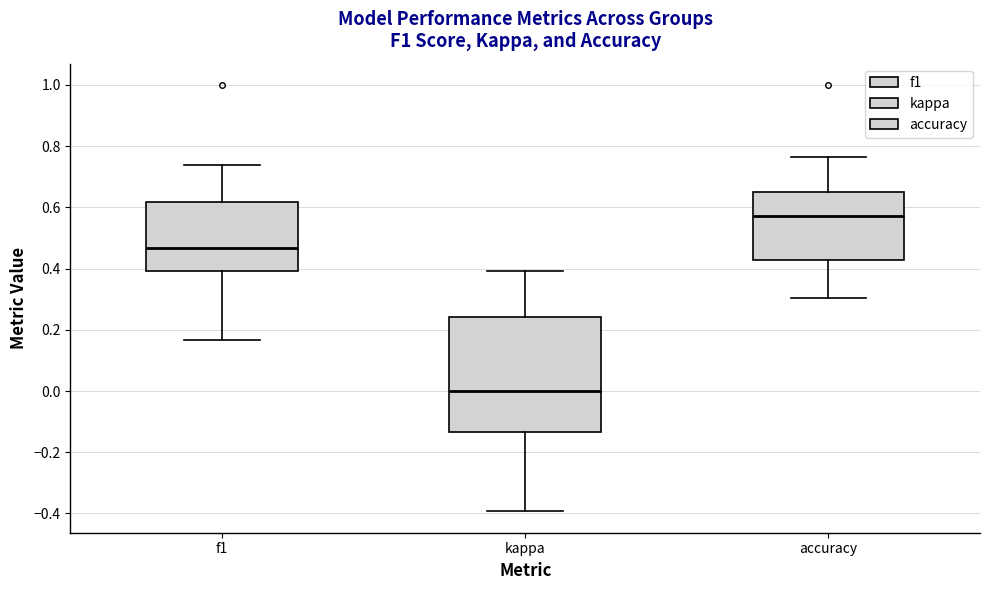

Reading left to right, transcribe this box plot: for each box, give where its median line is, the range the box spans, and where its two whiskers end, as read against the y-axis. The values are not printed on the chart, so give them approximately, as read against the axis.

f1: median 0.46, box 0.40 to 0.62, whiskers 0.16 to 0.74
kappa: median 0.00, box -0.14 to 0.24, whiskers -0.40 to 0.40
accuracy: median 0.58, box 0.42 to 0.66, whiskers 0.30 to 0.76